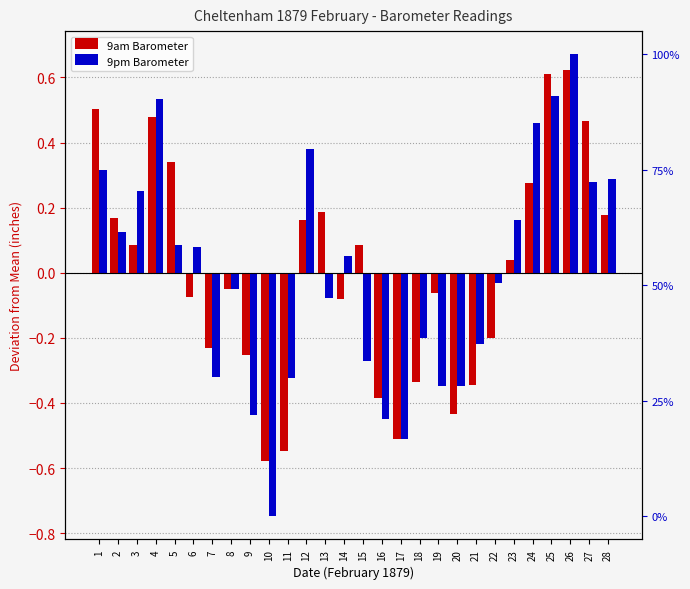

What is the total value across all series at 19?

-0.4